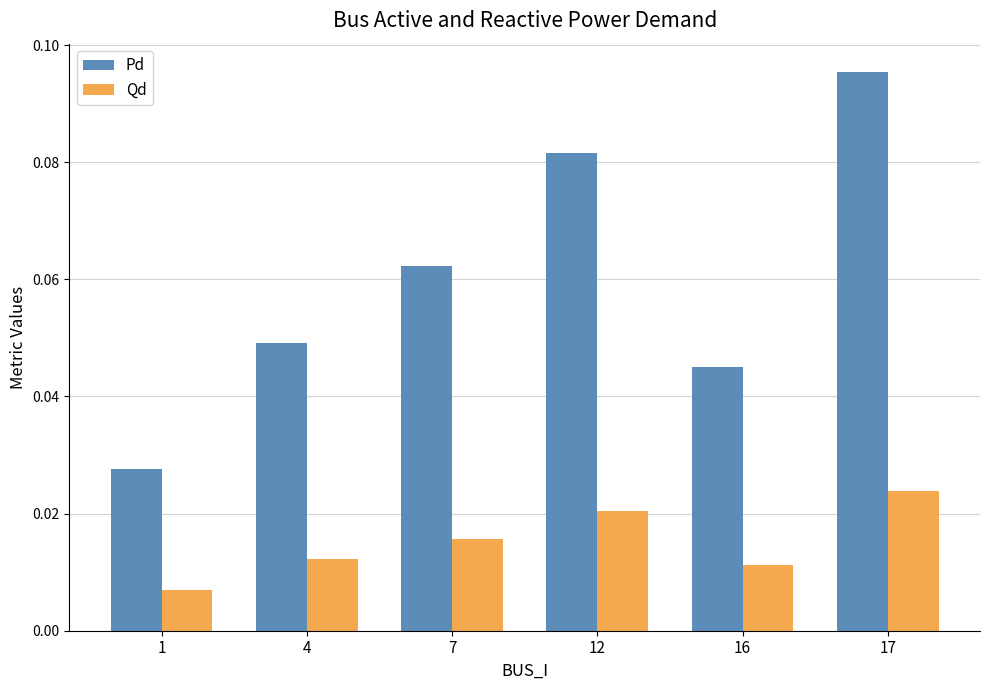

What is the sum of all Pd values?

0.4